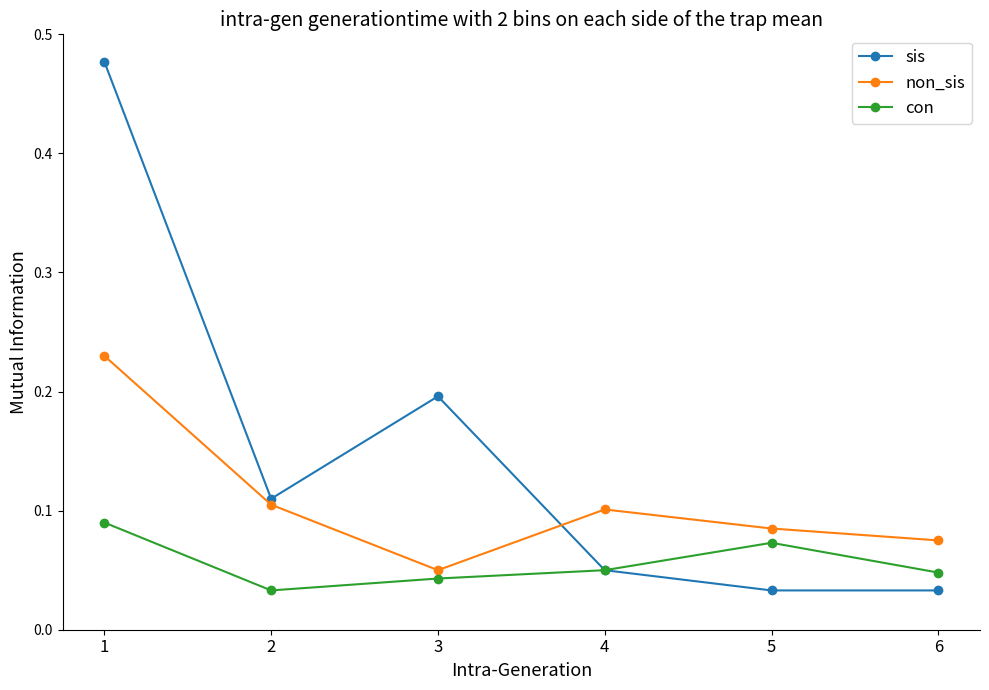

Which category has the lowest value in the non_sis series?

3